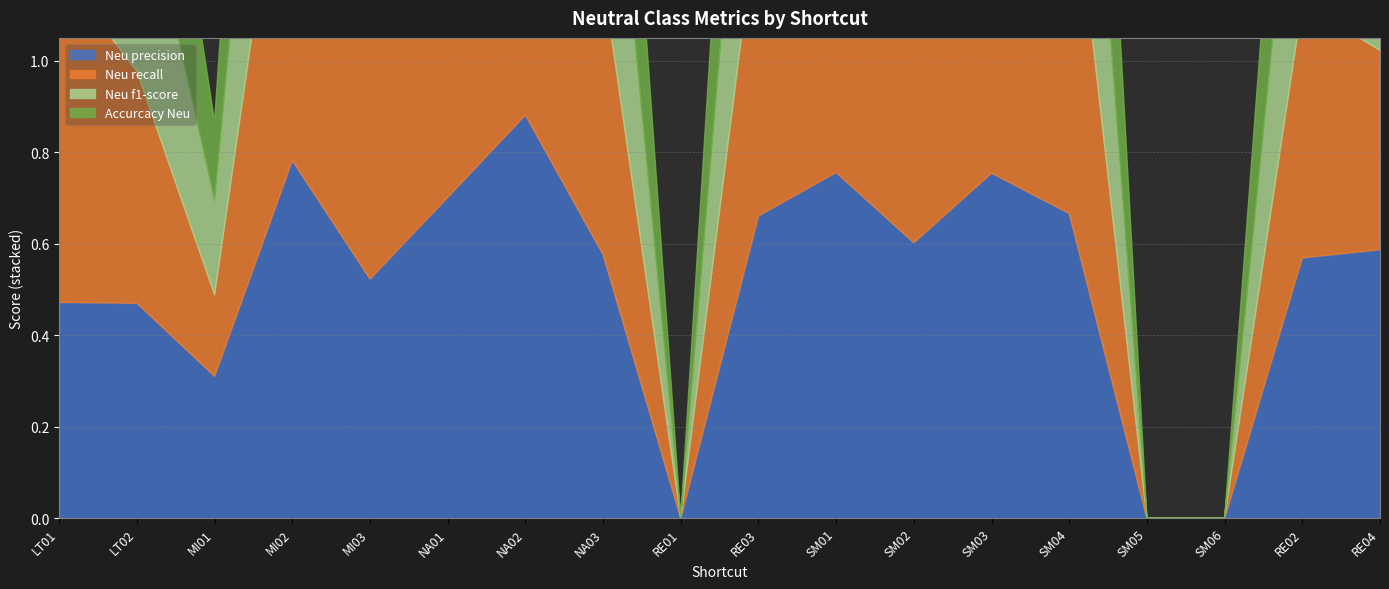

At which category does Neu recall reach its first local peak?

MI02